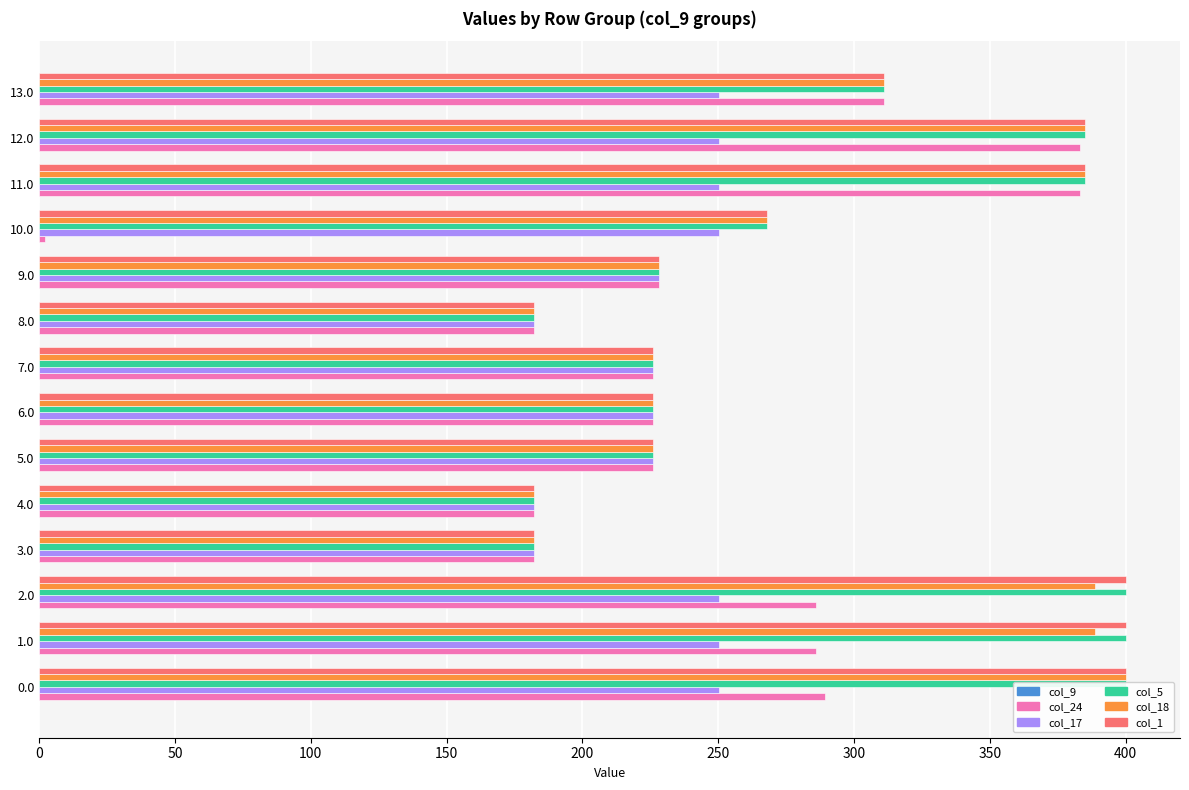

What is the difference between the maximum and second lowest values in the col_5 series?

218.0